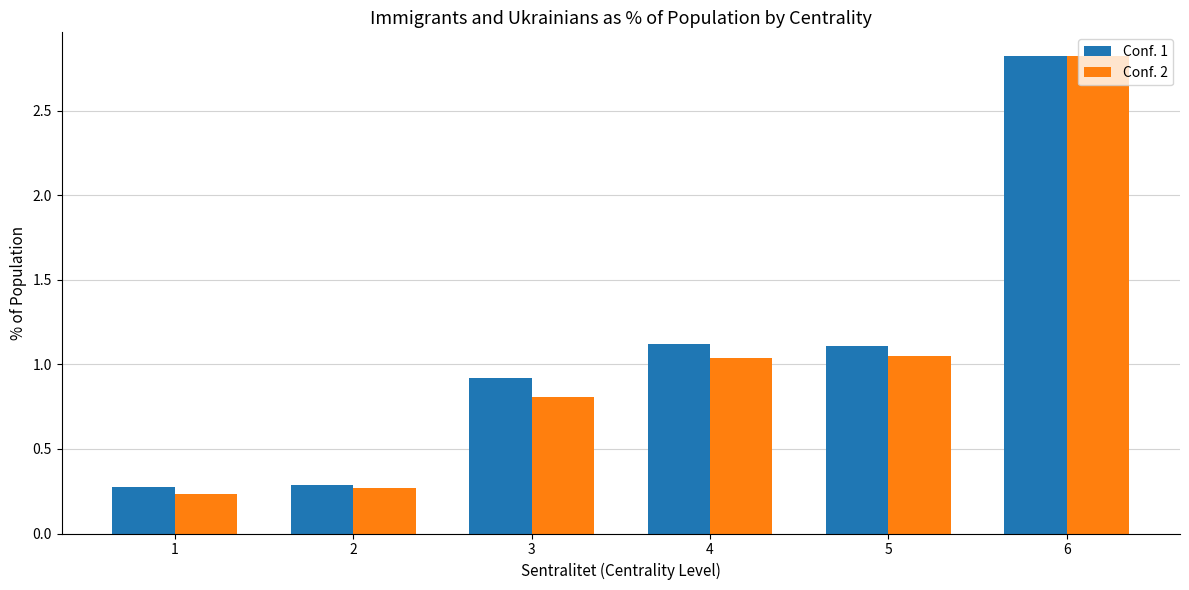

What is the difference between the maximum and second lowest values in the Conf. 2 series?

2.6